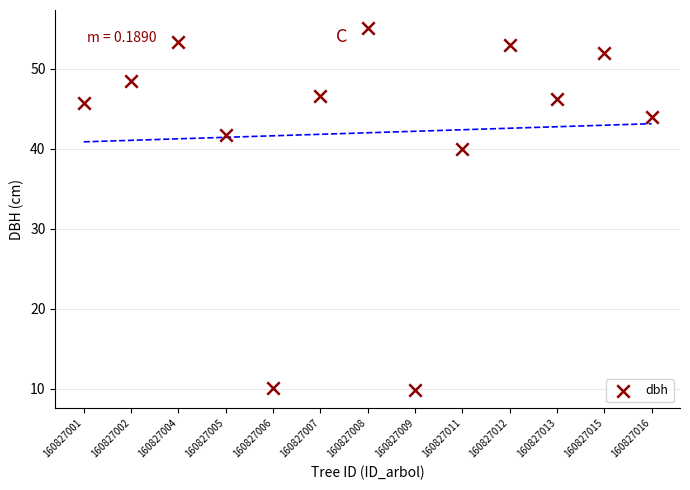

What Y value in the scatter plot is closest to 32?

40.0